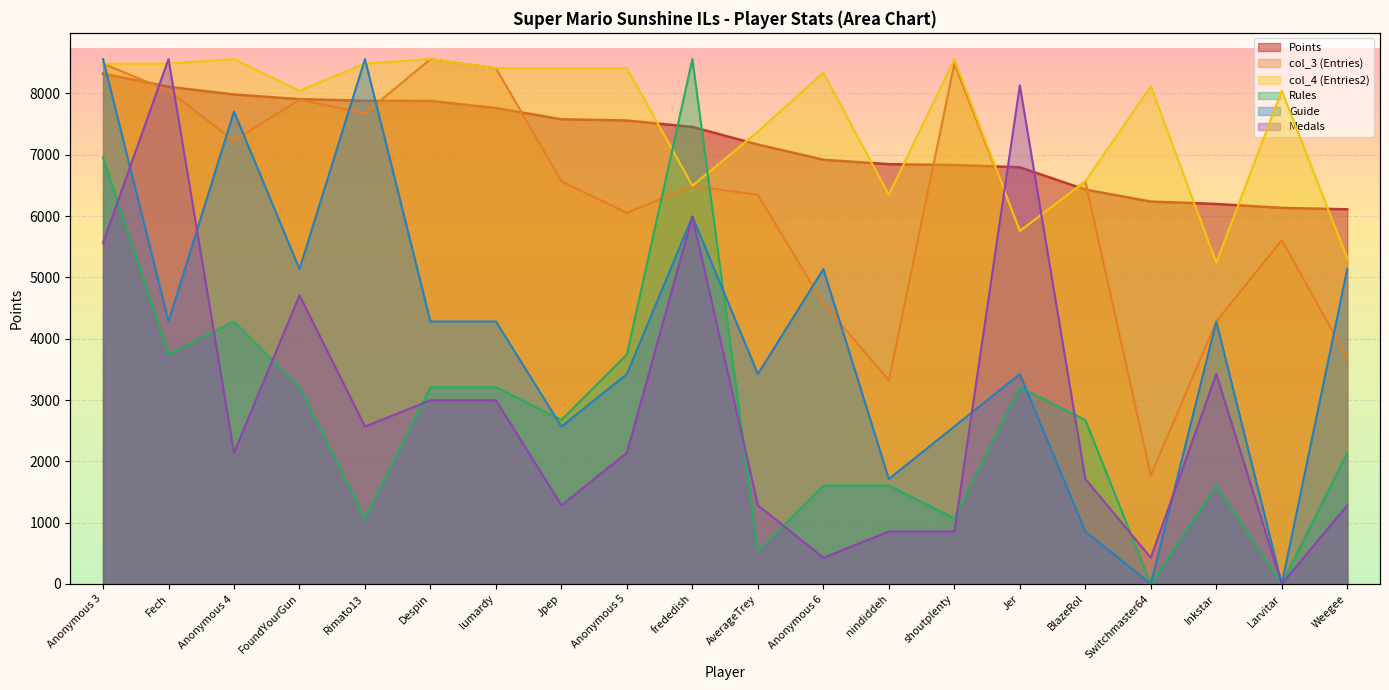

Reading left to right, what are all the values shown in this chart?

Points: Anonymous 3=8323.0	Fech=8109.0	Anonymous 4=7983.0	FoundYourGun=7908.0	Rimato13=7881.0	Despin=7878.0	lumardy=7762.0	Jpep=7579.0	Anonymous 5=7559.0	frededish=7454.0	AverageTrey=7167.0	Anonymous 6=6919.0	nindiddeh=6847.0	shoutplenty=6833.0	Jer=6796.0	BlazeRol=6433.0	Switchmaster64=6237.0	Inkstar=6198.0	Larvitar=6134.0	Weegee=6111.0
Medals: Anonymous 3=0.7	Fech=1.0	Anonymous 4=0.2	FoundYourGun=0.6	Rimato13=0.3	Despin=0.3	lumardy=0.3	Jpep=0.1	Anonymous 5=0.2	frededish=0.7	AverageTrey=0.1	Anonymous 6=0.1	nindiddeh=0.1	shoutplenty=0.1	Jer=0.9	BlazeRol=0.2	Switchmaster64=0.1	Inkstar=0.4	Larvitar=0.0	Weegee=0.1
Rules: Anonymous 3=0.8	Fech=0.4	Anonymous 4=0.5	FoundYourGun=0.4	Rimato13=0.1	Despin=0.4	lumardy=0.4	Jpep=0.3	Anonymous 5=0.4	frededish=1.0	AverageTrey=0.1	Anonymous 6=0.2	nindiddeh=0.2	shoutplenty=0.1	Jer=0.4	BlazeRol=0.3	Switchmaster64=0.0	Inkstar=0.2	Larvitar=0.0	Weegee=0.2
Guide: Anonymous 3=1.0	Fech=0.5	Anonymous 4=0.9	FoundYourGun=0.6	Rimato13=1.0	Despin=0.5	lumardy=0.5	Jpep=0.3	Anonymous 5=0.4	frededish=0.7	AverageTrey=0.4	Anonymous 6=0.6	nindiddeh=0.2	shoutplenty=0.3	Jer=0.4	BlazeRol=0.1	Switchmaster64=0.0	Inkstar=0.5	Larvitar=0.0	Weegee=0.6
col_3: Anonymous 3=1.0	Fech=0.9	Anonymous 4=0.8	FoundYourGun=0.9	Rimato13=0.9	Despin=1.0	lumardy=1.0	Jpep=0.8	Anonymous 5=0.7	frededish=0.8	AverageTrey=0.7	Anonymous 6=0.5	nindiddeh=0.4	shoutplenty=1.0	Jer=0.7	BlazeRol=0.8	Switchmaster64=0.2	Inkstar=0.5	Larvitar=0.7	Weegee=0.4
col_4: Anonymous 3=1.0	Fech=1.0	Anonymous 4=1.0	FoundYourGun=0.9	Rimato13=1.0	Despin=1.0	lumardy=1.0	Jpep=1.0	Anonymous 5=1.0	frededish=0.8	AverageTrey=0.9	Anonymous 6=1.0	nindiddeh=0.7	shoutplenty=1.0	Jer=0.7	BlazeRol=0.8	Switchmaster64=0.9	Inkstar=0.6	Larvitar=0.9	Weegee=0.6